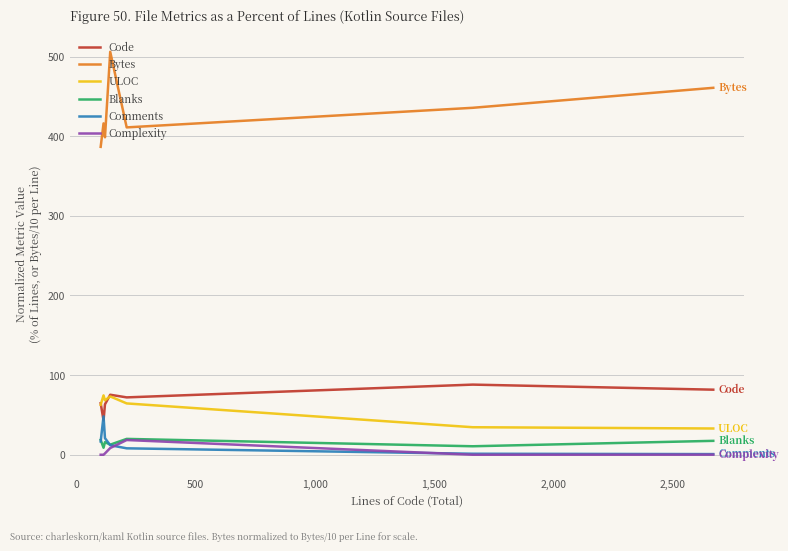

What is the highest value of the ULOC series?

74.6